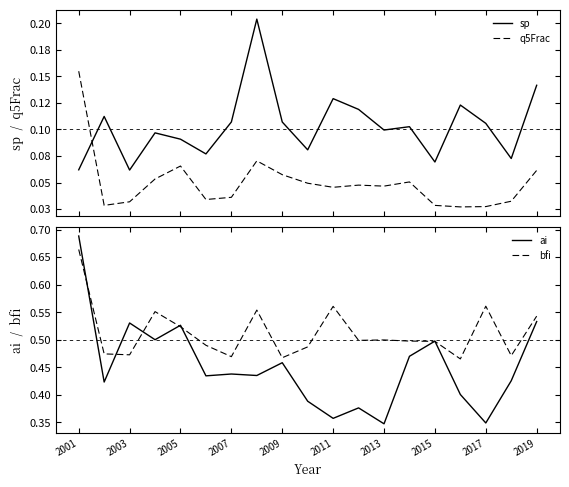

At which label does ai reach its peak?

2001